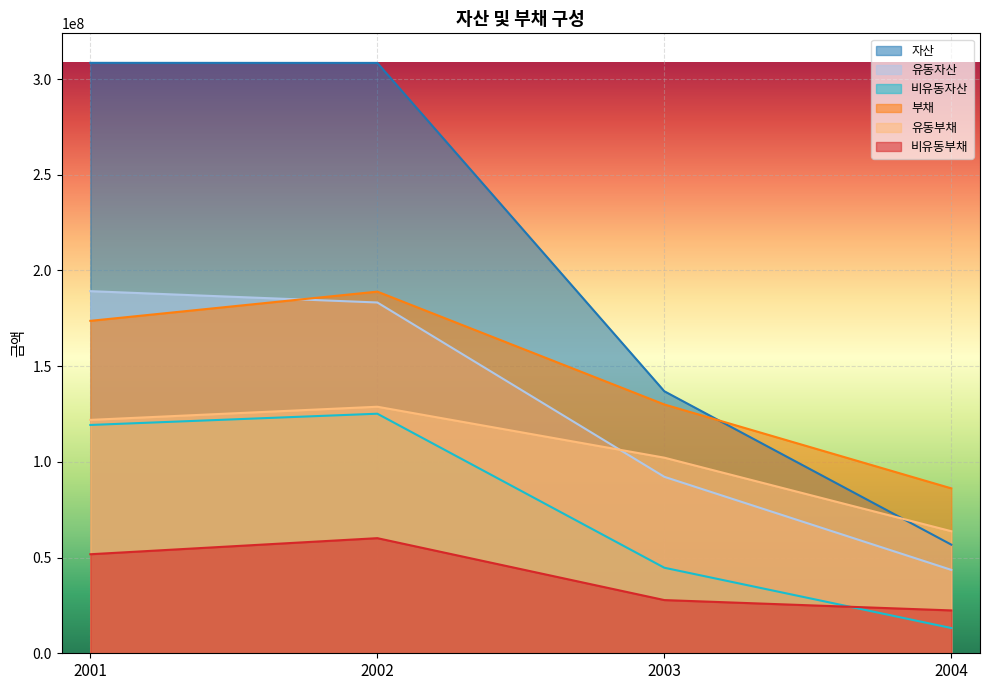

Rank the series at 2003 from highest to lowest value.

자산, 부채, 유동부채, 유동자산, 비유동자산, 비유동부채